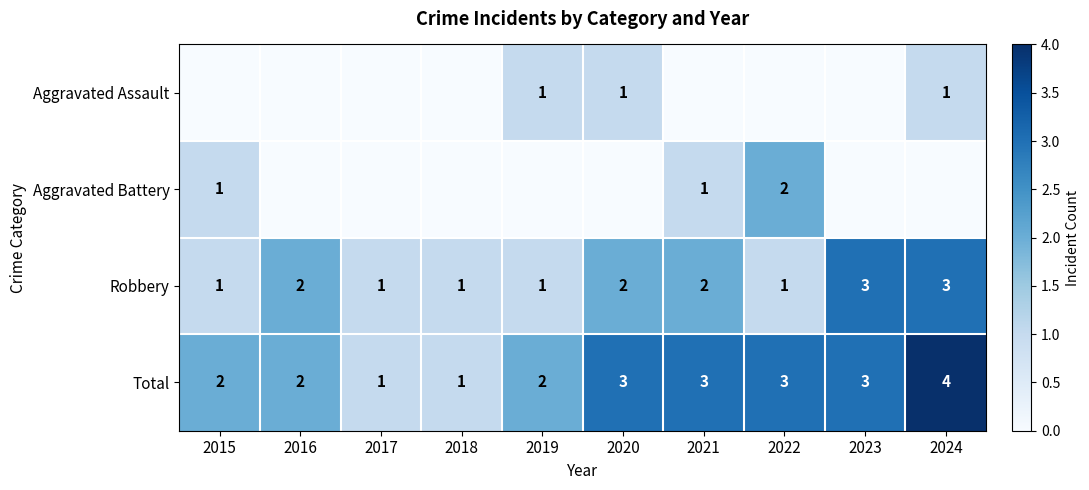

What is the difference between the highest and lowest values at 2018?

1